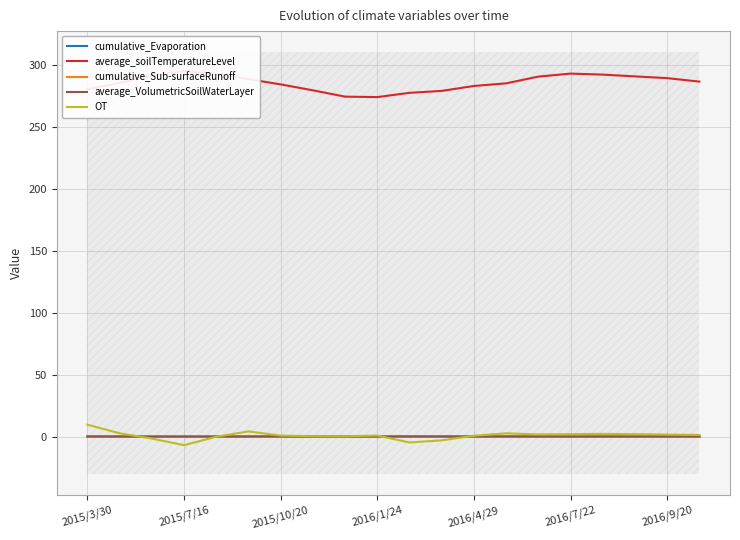

How many times do average_VolumetricSoilWaterLayer and OT cross each other?

4